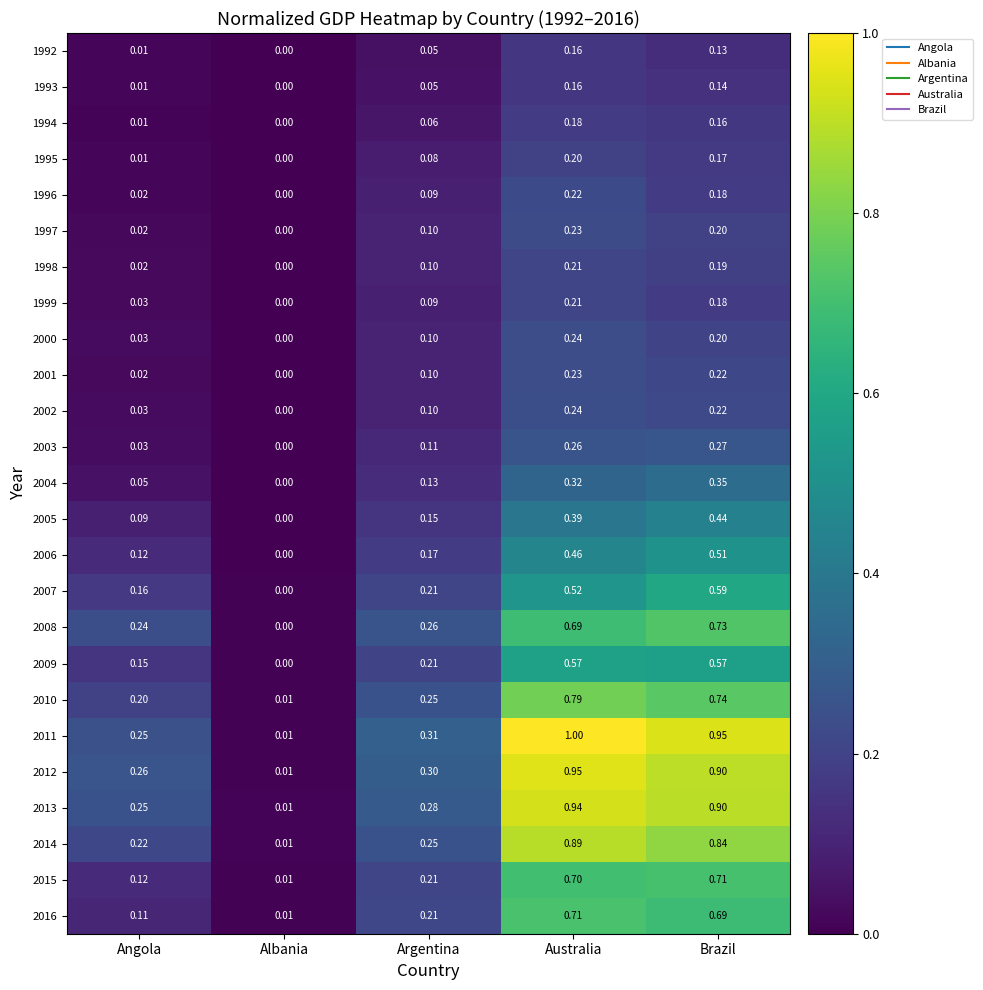

At which label is 1997 closest to 0?

Albania